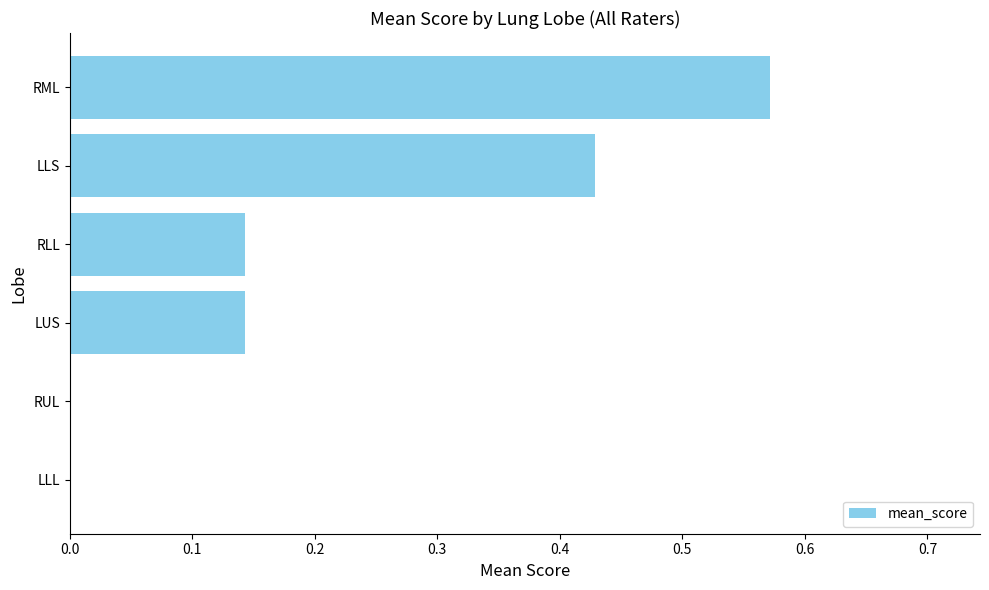

Between LLL and LUS, which is larger?

LUS